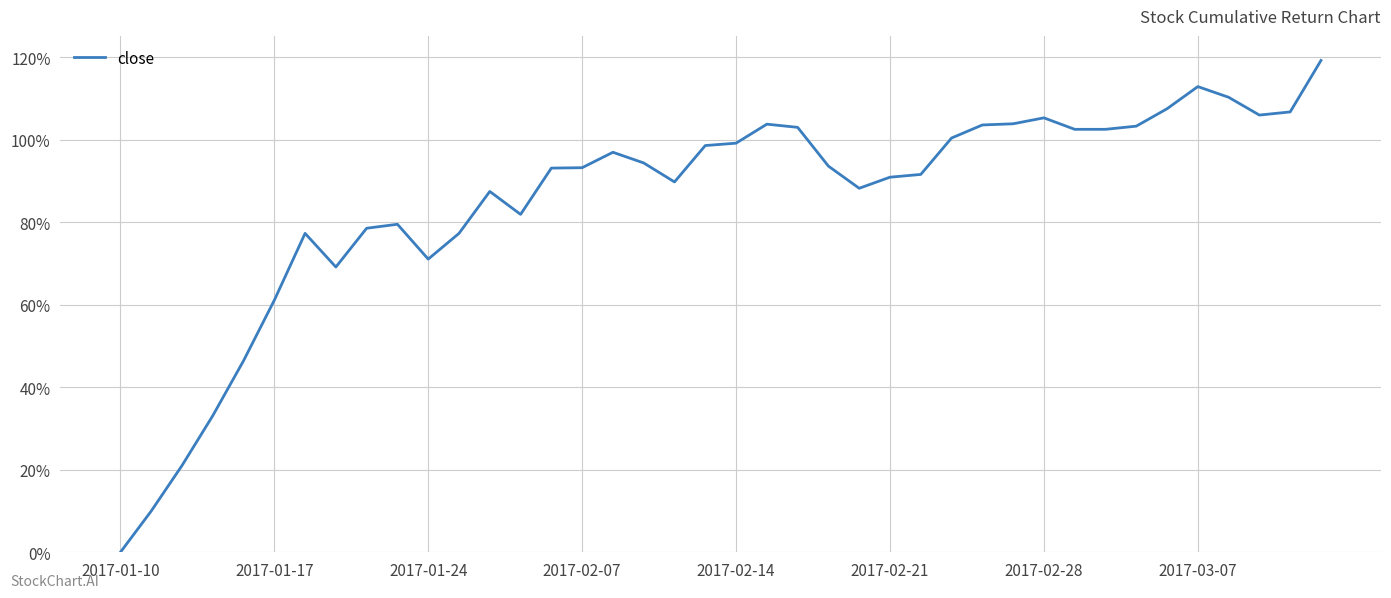

Does the chart have visible grid lines?

Yes